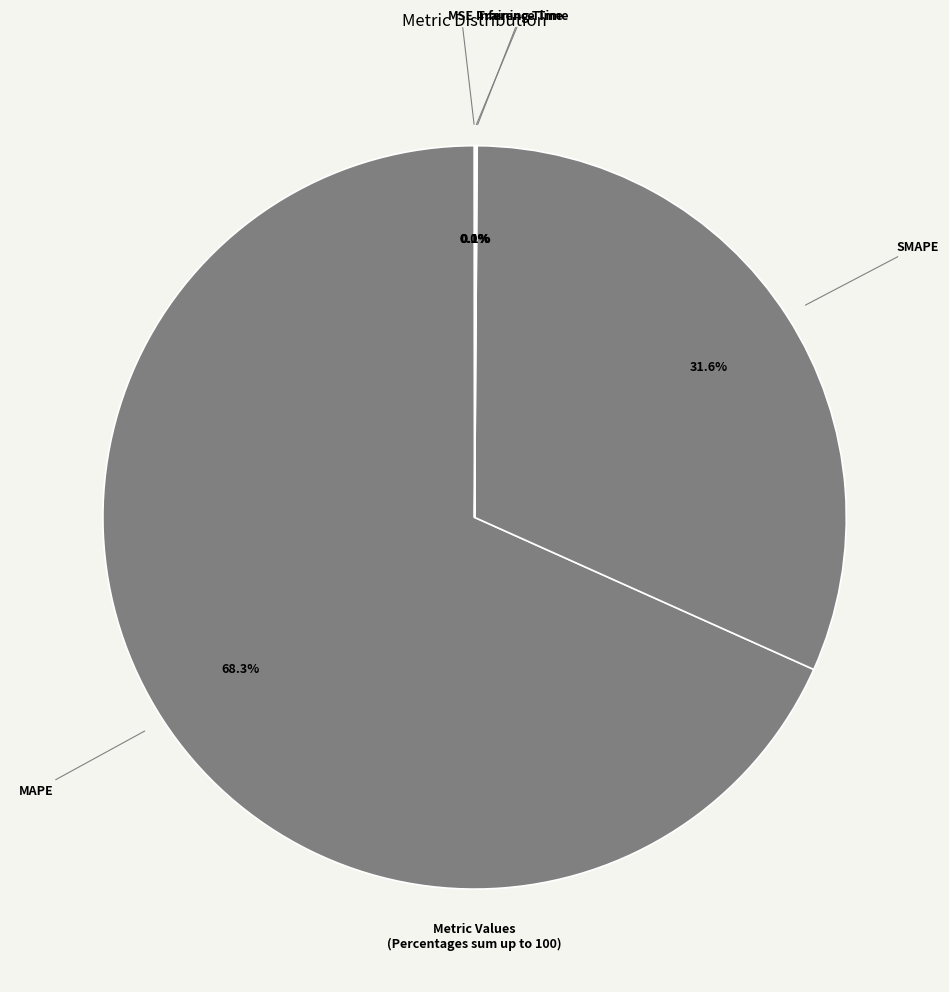

What is the largest slice in the pie chart?

MAPE